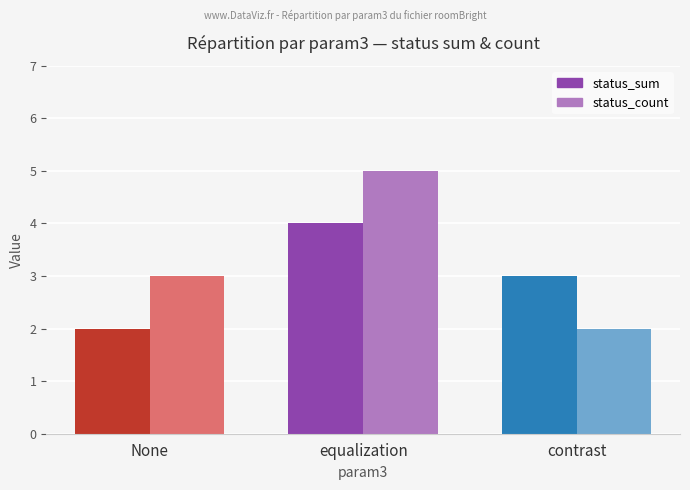

What is the approximate value of status_count at None?

3